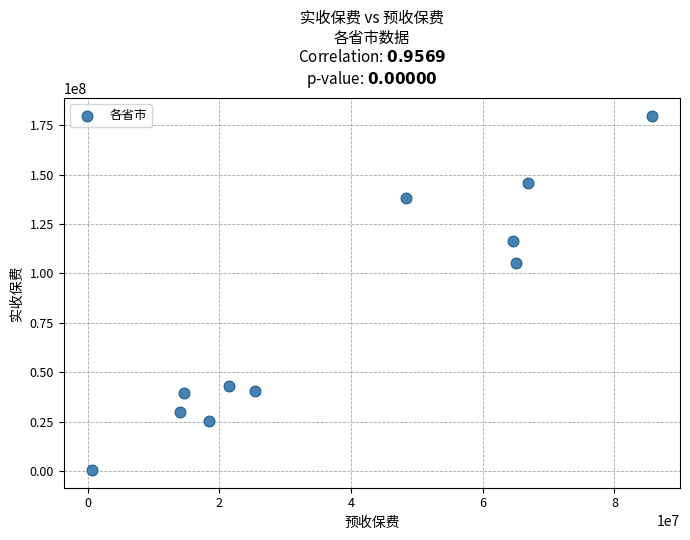

What is the range of X values (max minus min)?

85115886.0